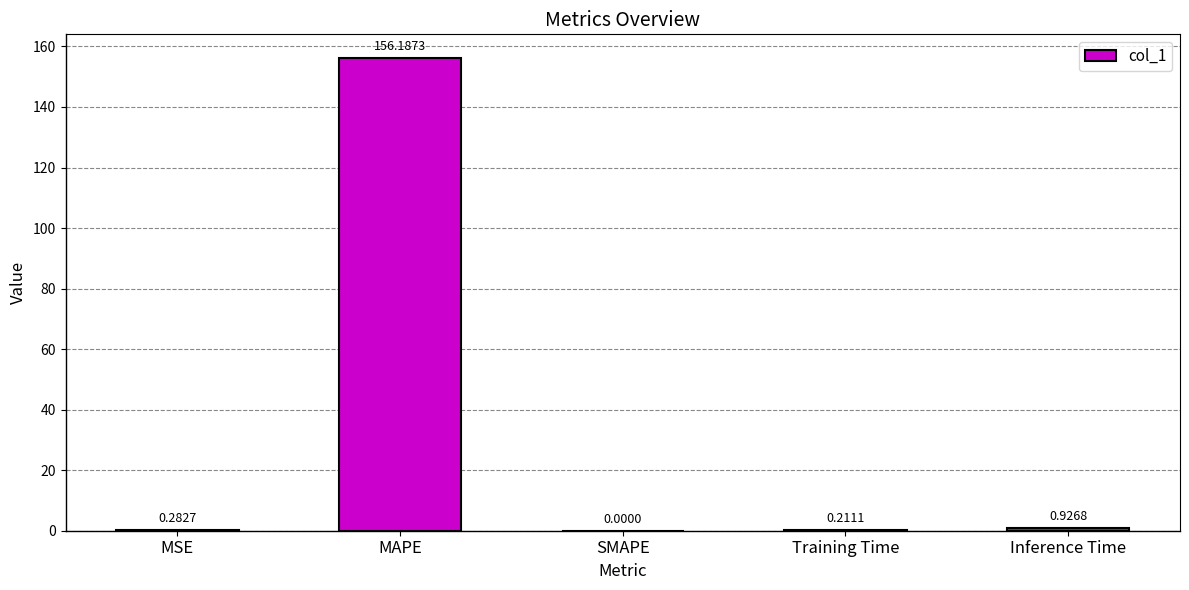

What is the sum of the values at SMAPE and MAPE?

156.2